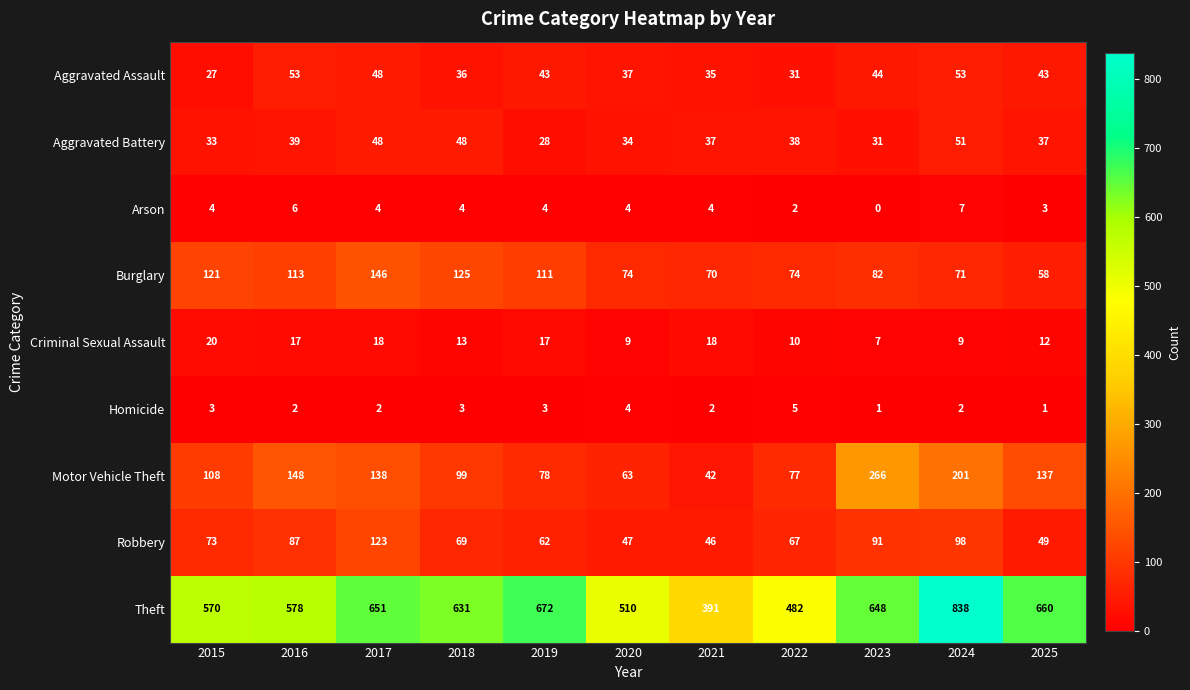

At which category is the sum across all series the highest?

2024